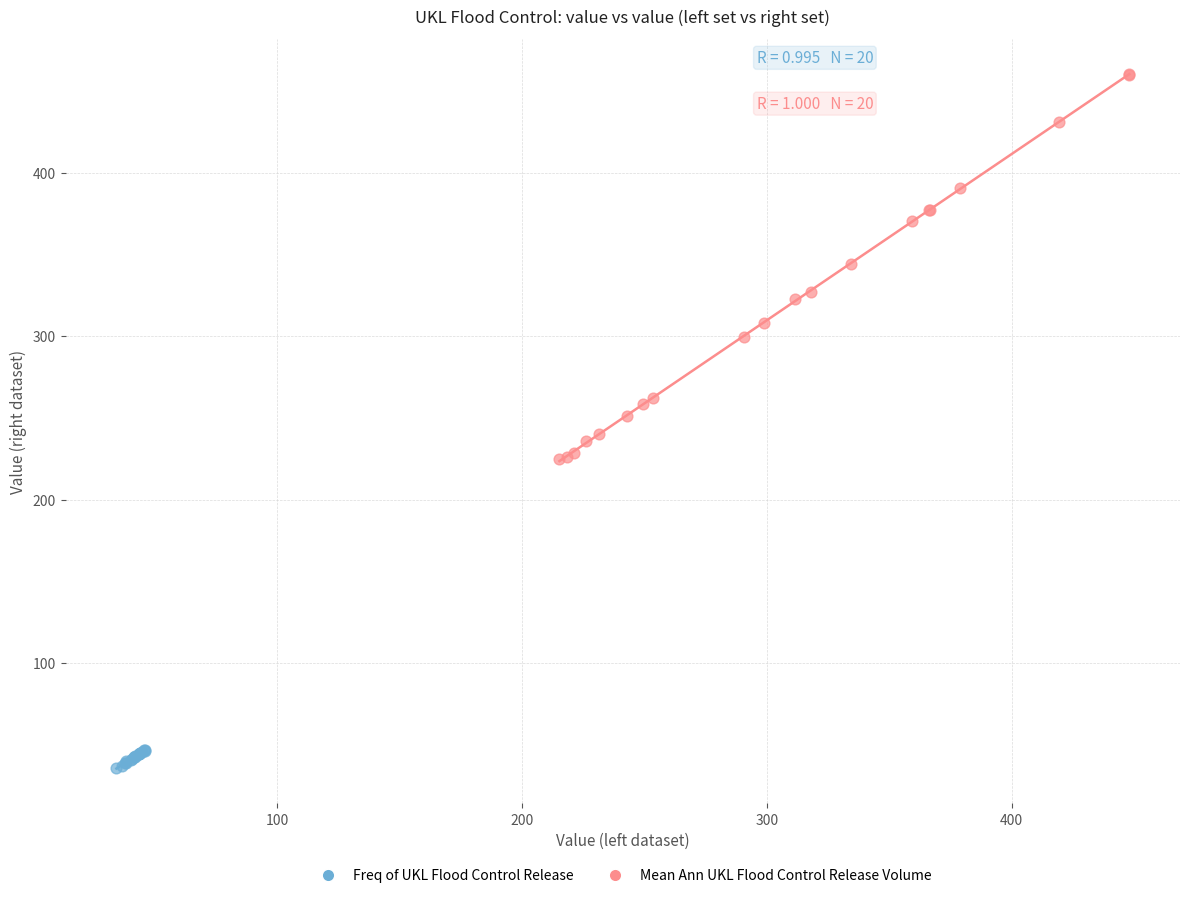

Which series reaches the maximum Y coordinate?

Mean Ann UKL Flood Control Release Volume